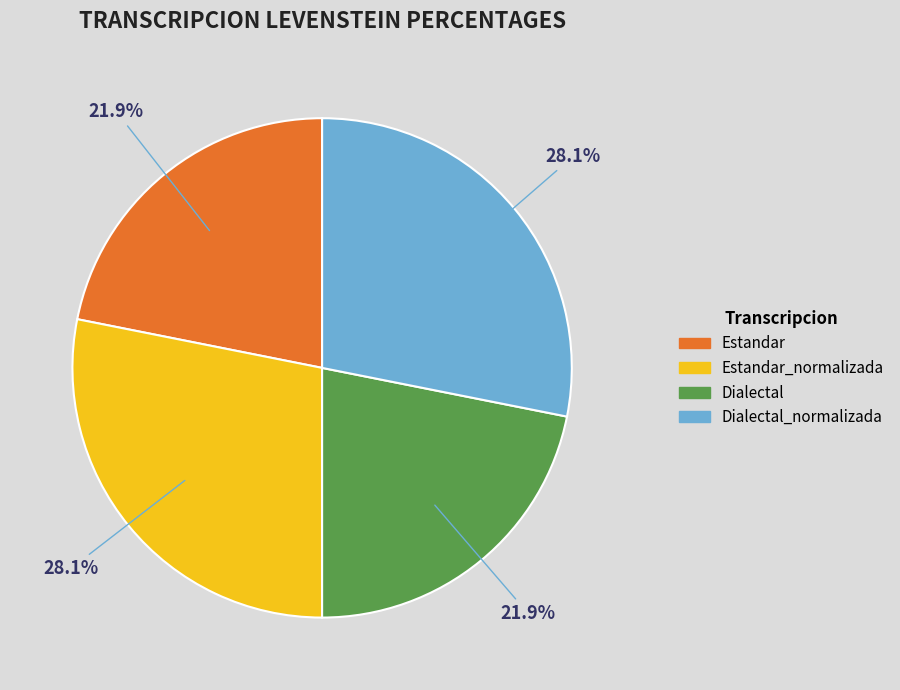

Between Dialectal and Estandar_normalizada, which is larger?

Estandar_normalizada